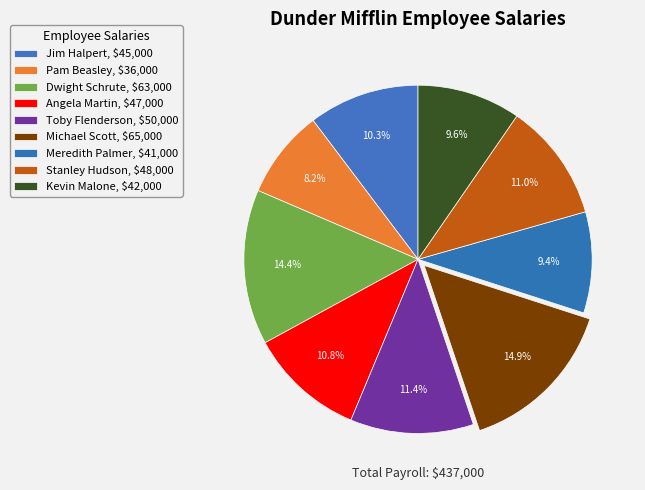

How many slices are in this pie chart?

9